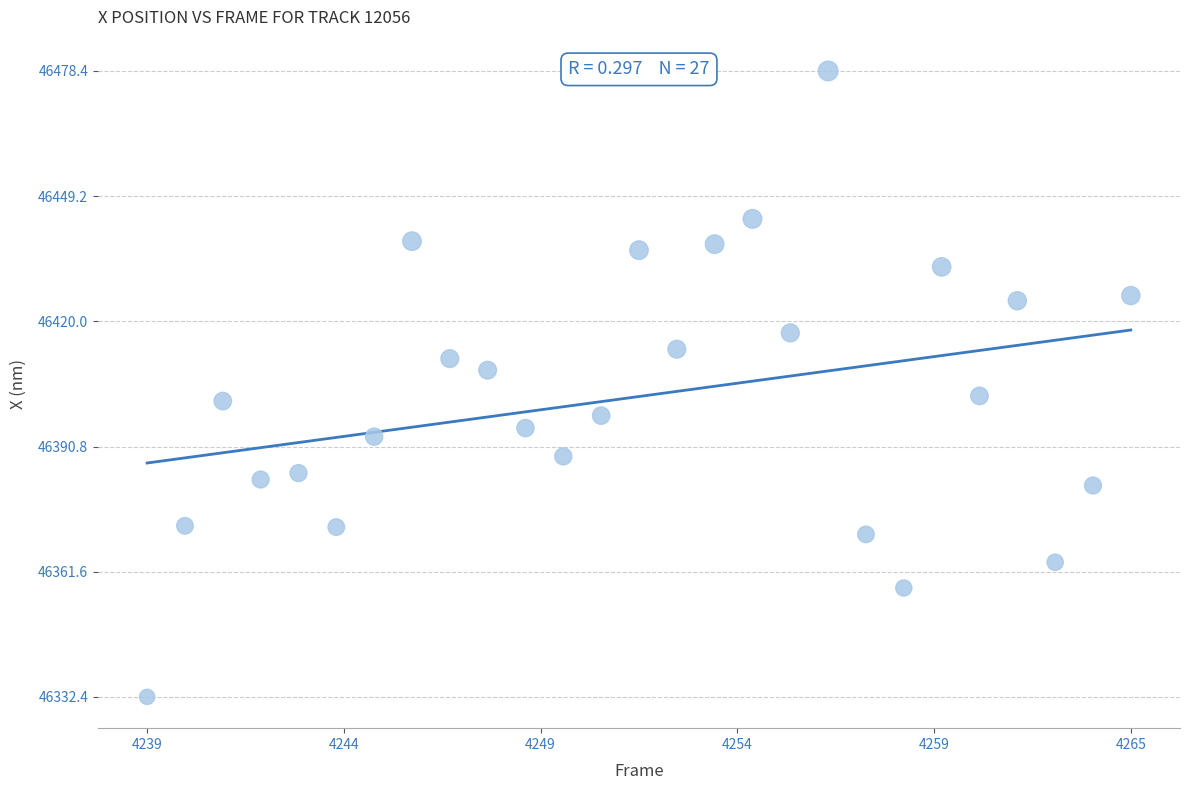

What is the range of X values (max minus min)?

26.0